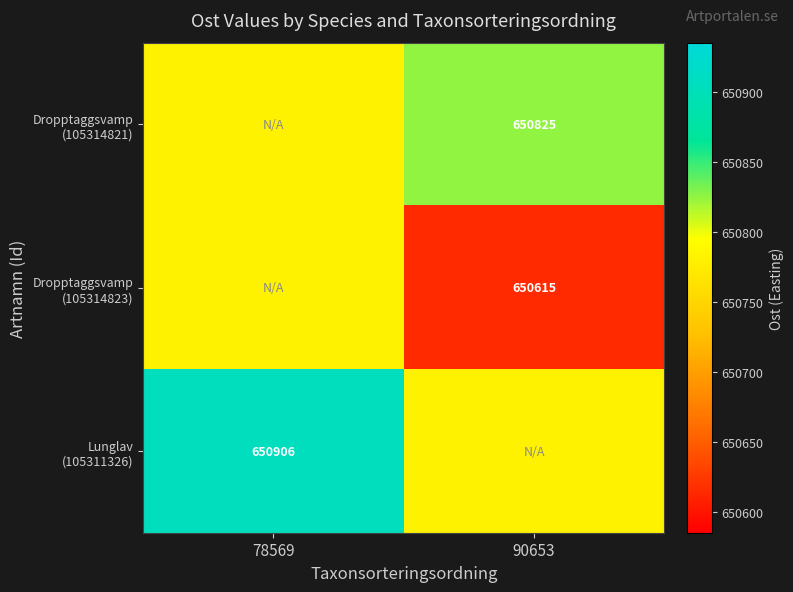

What is the minimum value for Dropptaggsvamp (105314821)?

650781.9